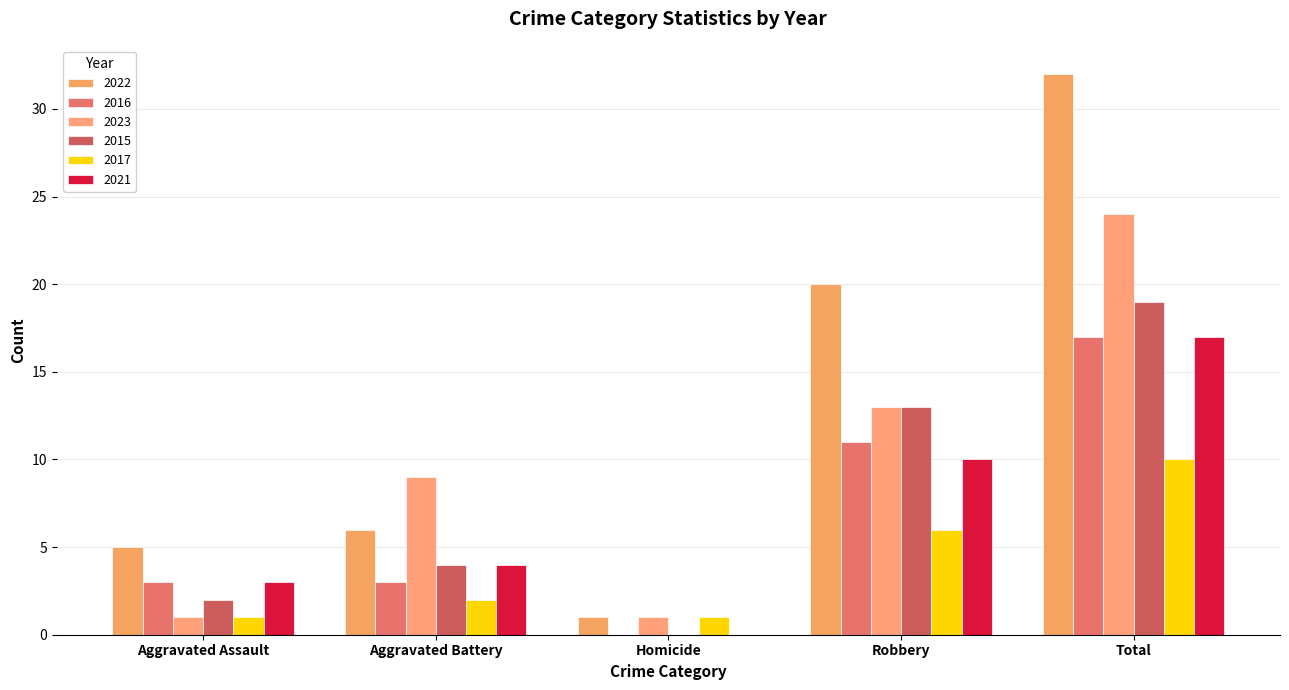

How many distinct data groups are displayed?

6